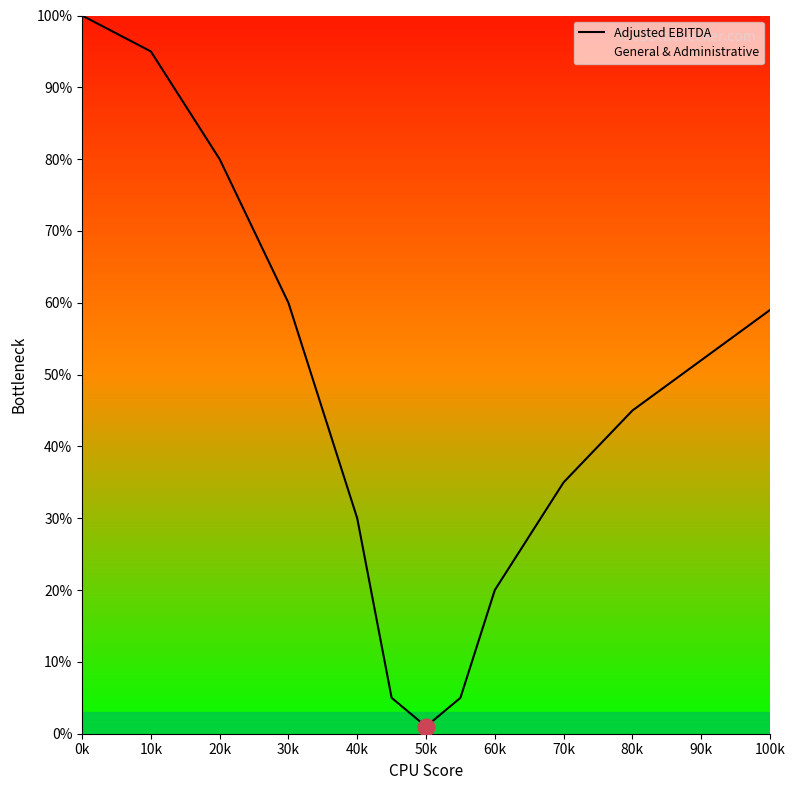

What is the change in value from 90k to 100k?

+7